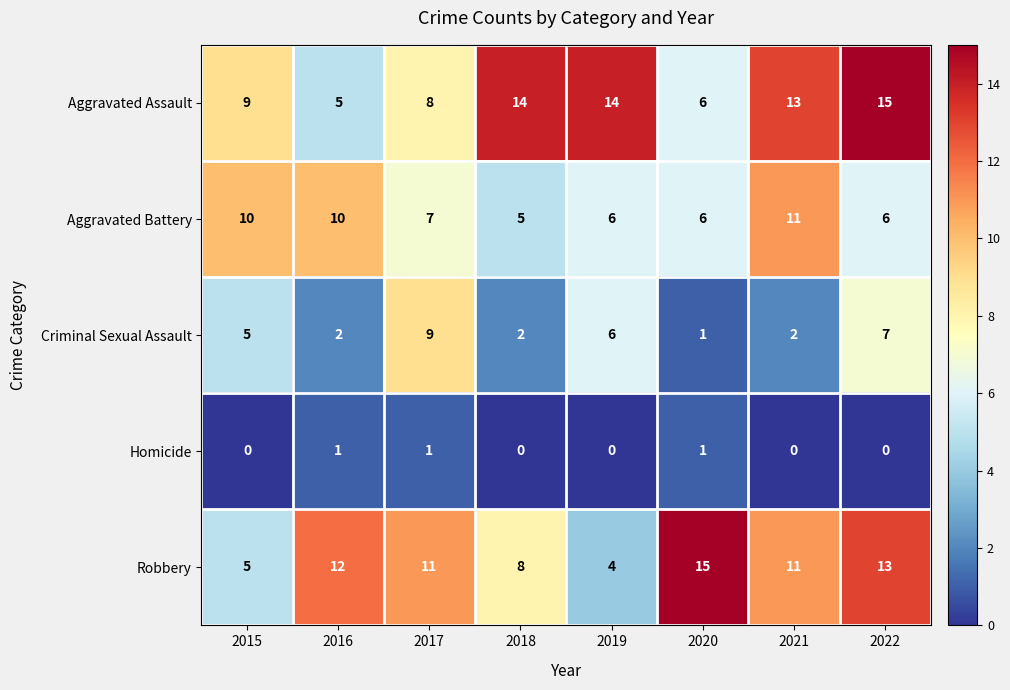

What is the difference between the Aggravated Battery values at 2022 and 2015?

4